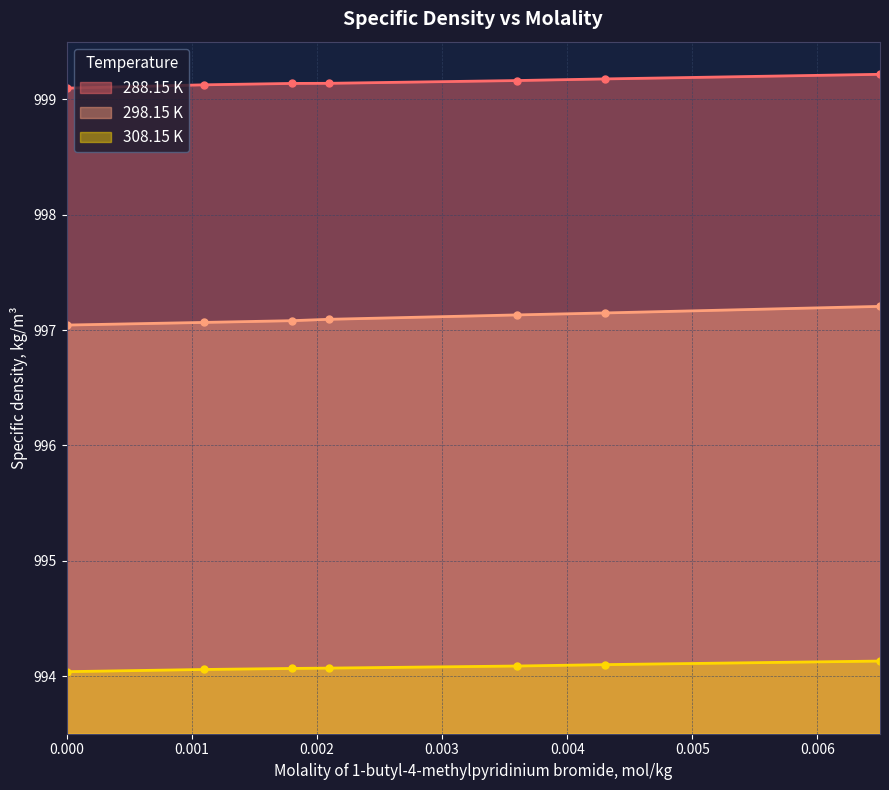

Reading right to left, transcribe all the data shown in this chart.

288.15 K: 0.0065=999.2	0.0043=999.2	0.0036=999.2	0.0021=999.1	0.0018=999.1	0.0011=999.1	0.0=999.1
298.15 K: 0.0065=997.2	0.0043=997.1	0.0036=997.1	0.0021=997.1	0.0018=997.1	0.0011=997.1	0.0=997.0
308.15 K: 0.0065=994.1	0.0043=994.1	0.0036=994.1	0.0021=994.1	0.0018=994.1	0.0011=994.1	0.0=994.0